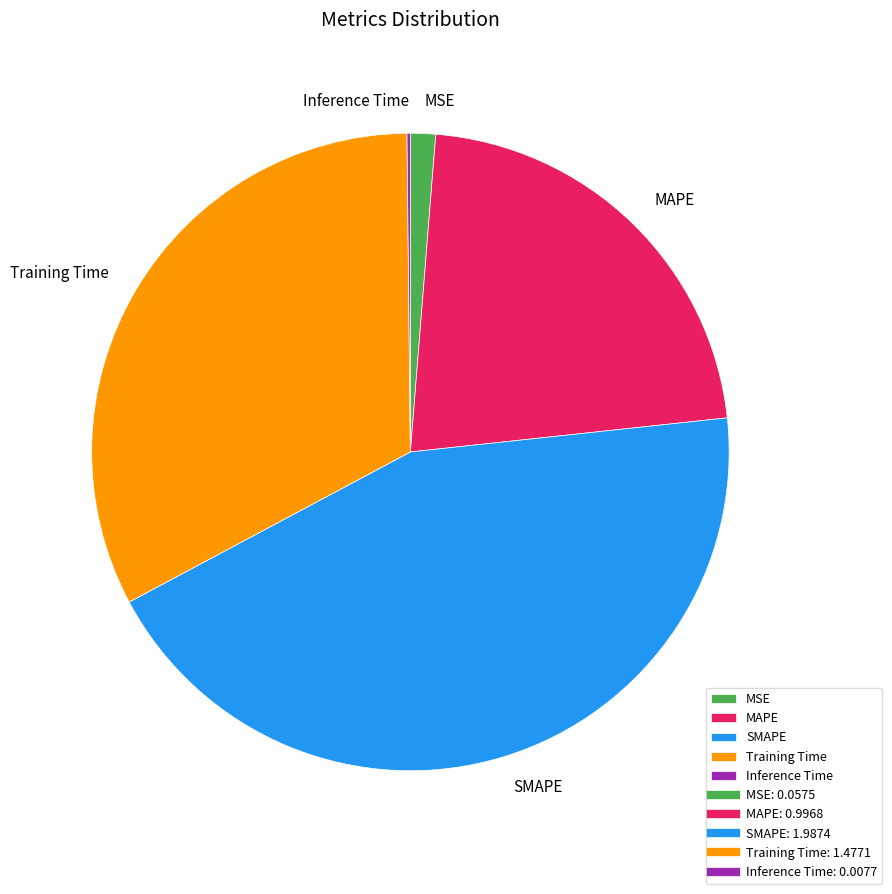

The Training Time slice represents 23% of the pie. True or false?

False